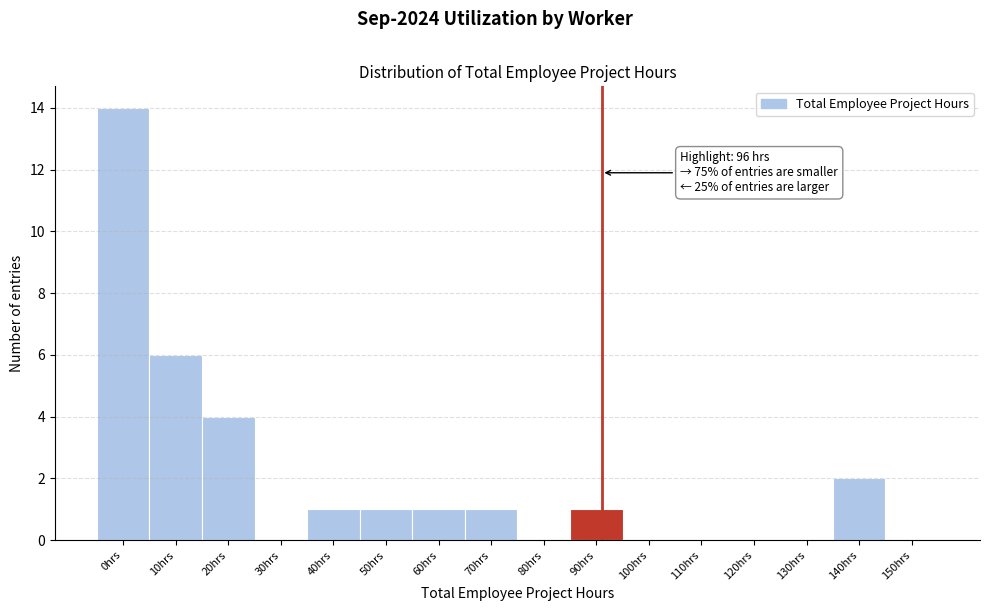

Reading right to left, transcribe all the data shown in this chart.

150hrs=0	140hrs=2	130hrs=0	120hrs=0	110hrs=0	100hrs=0	90hrs=1	80hrs=0	70hrs=1	60hrs=1	50hrs=1	40hrs=1	30hrs=0	20hrs=4	10hrs=6	0hrs=14